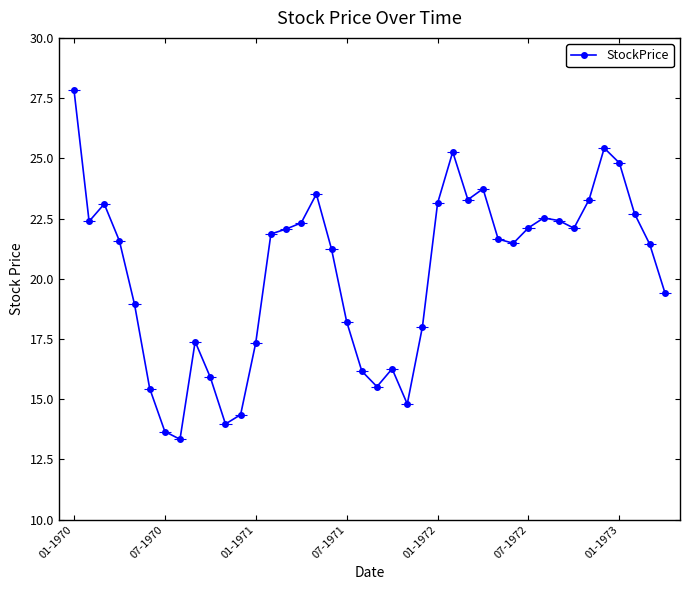

What is the sum of all values?

810.0